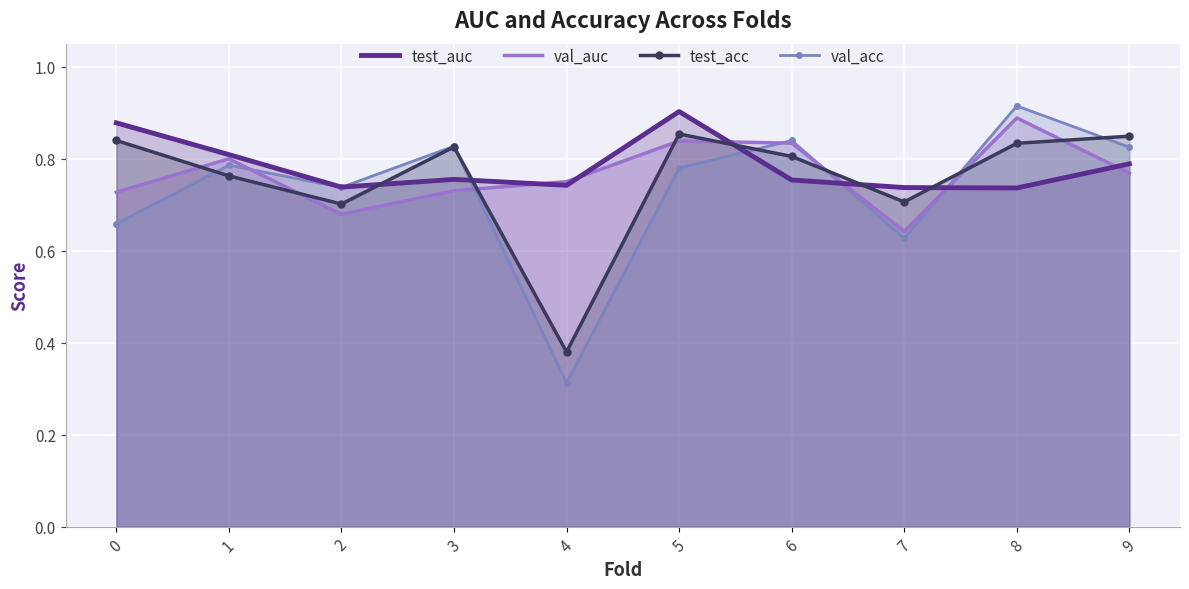

Is it true that test_acc equals 0.8 at 3?

True